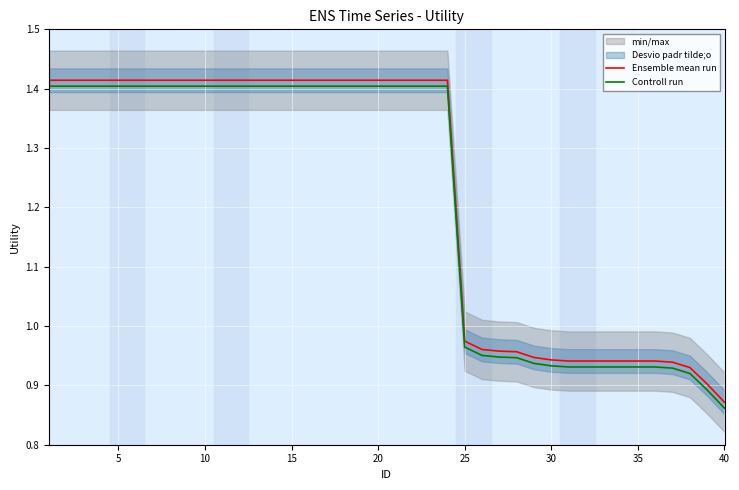

True or false: Controll run has a value of 1.9 at 10.

False